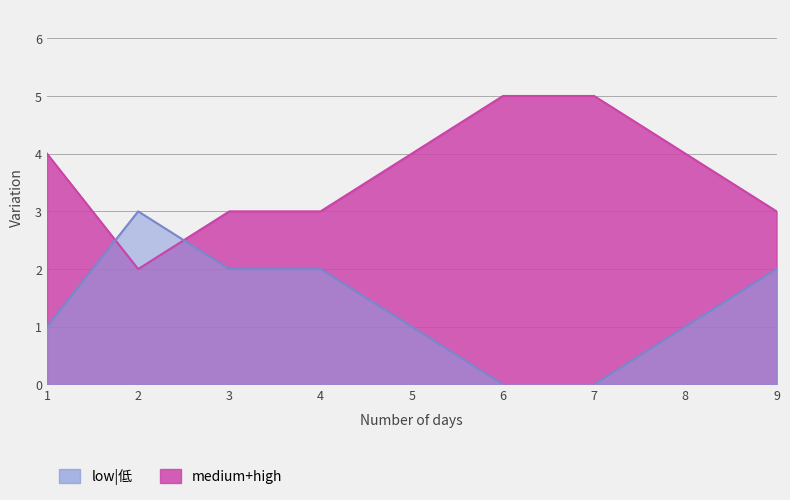

What is the difference between the low|低 values at 3 and 7?

2